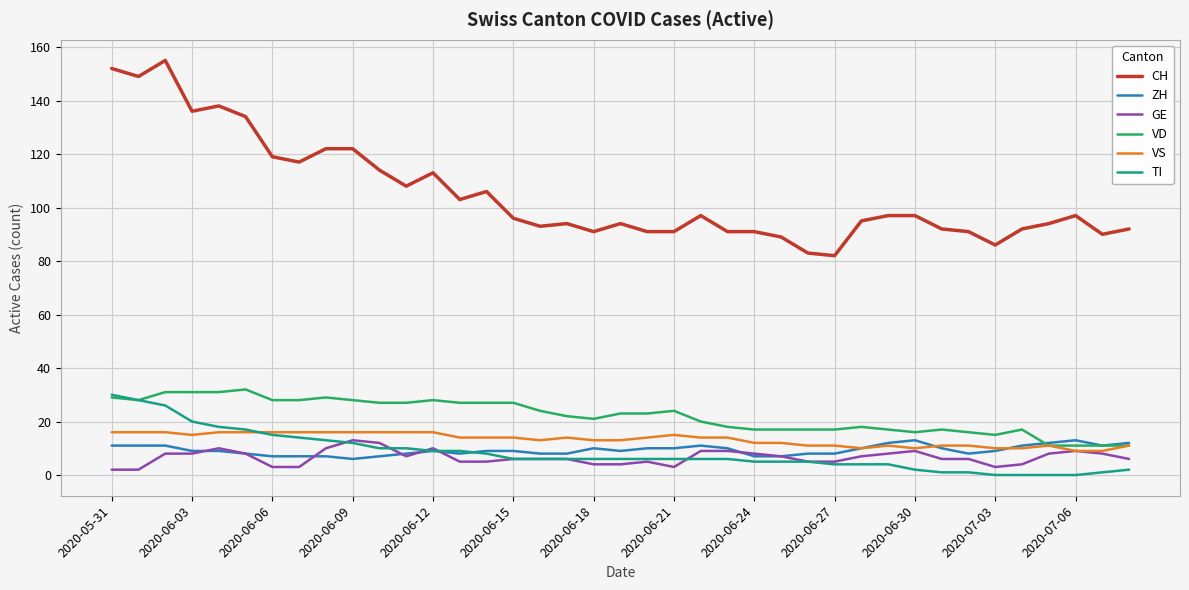

Which series has the largest total across all categories?

CH